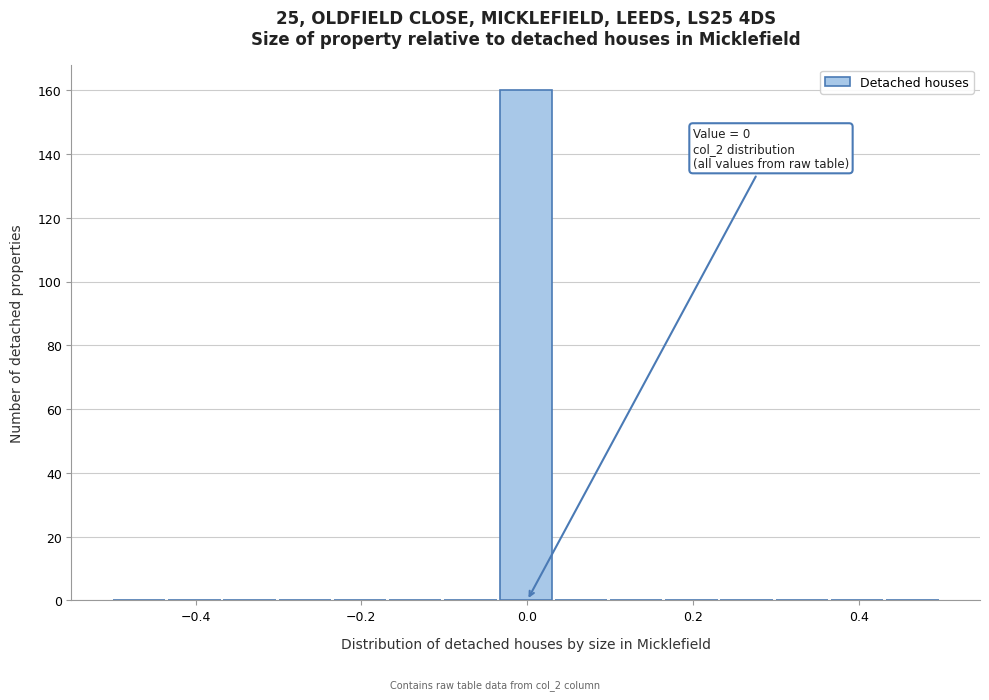

Read against the x-axis, roughly where is the centre of the tallest bar?

0.00